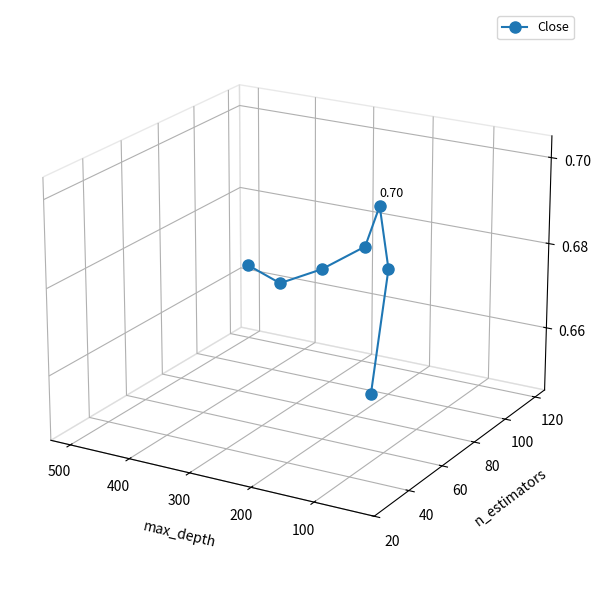

What is the label of the 5th point from the right?

300